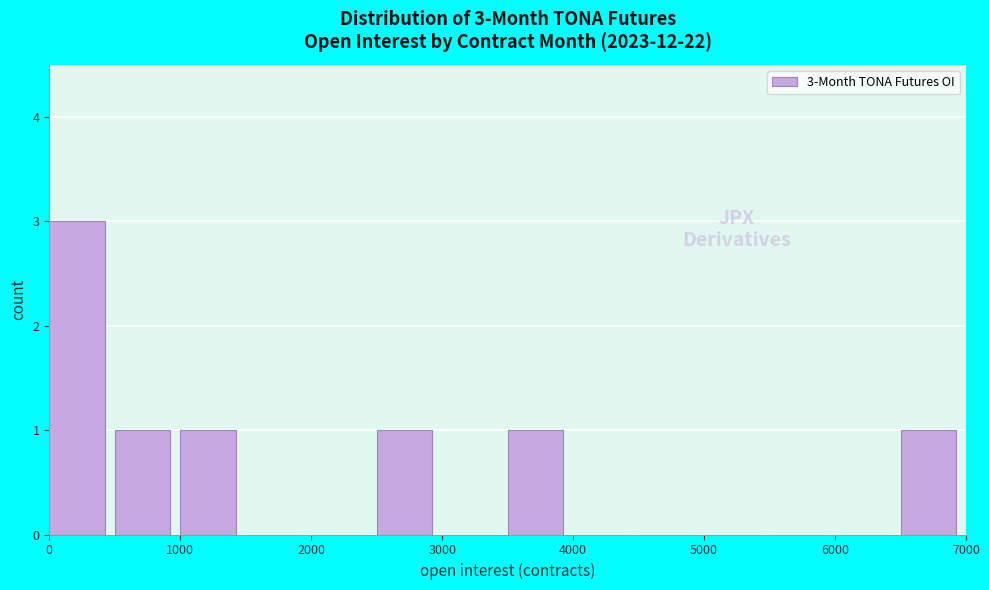

Over which range of the x-axis is the bar tallest?

0 to 500